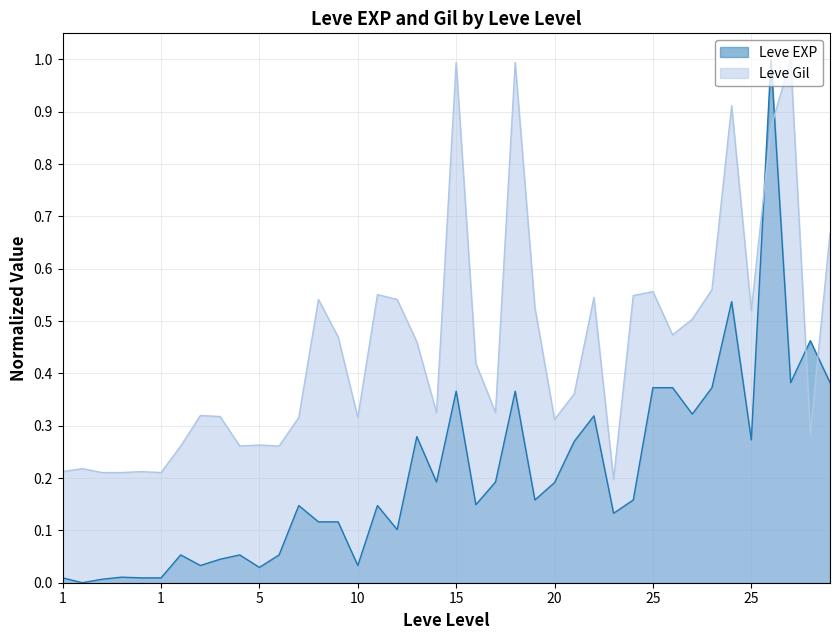

How many lines are shown in the chart?

2